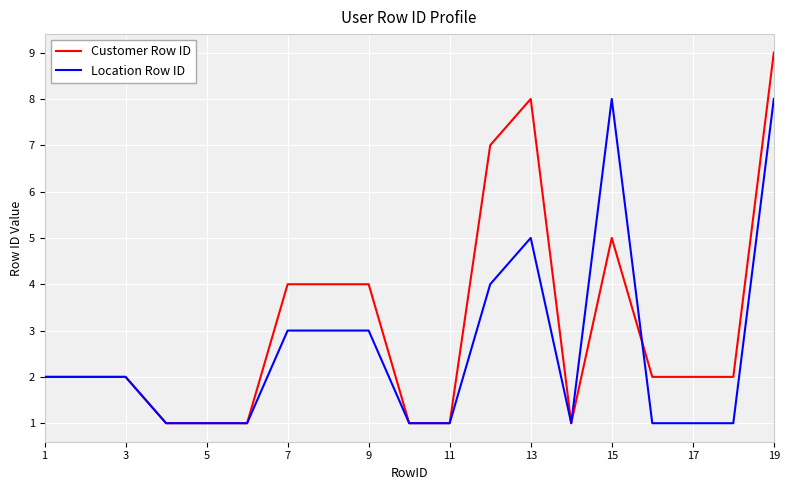

What is the maximum value shown in the chart?

9